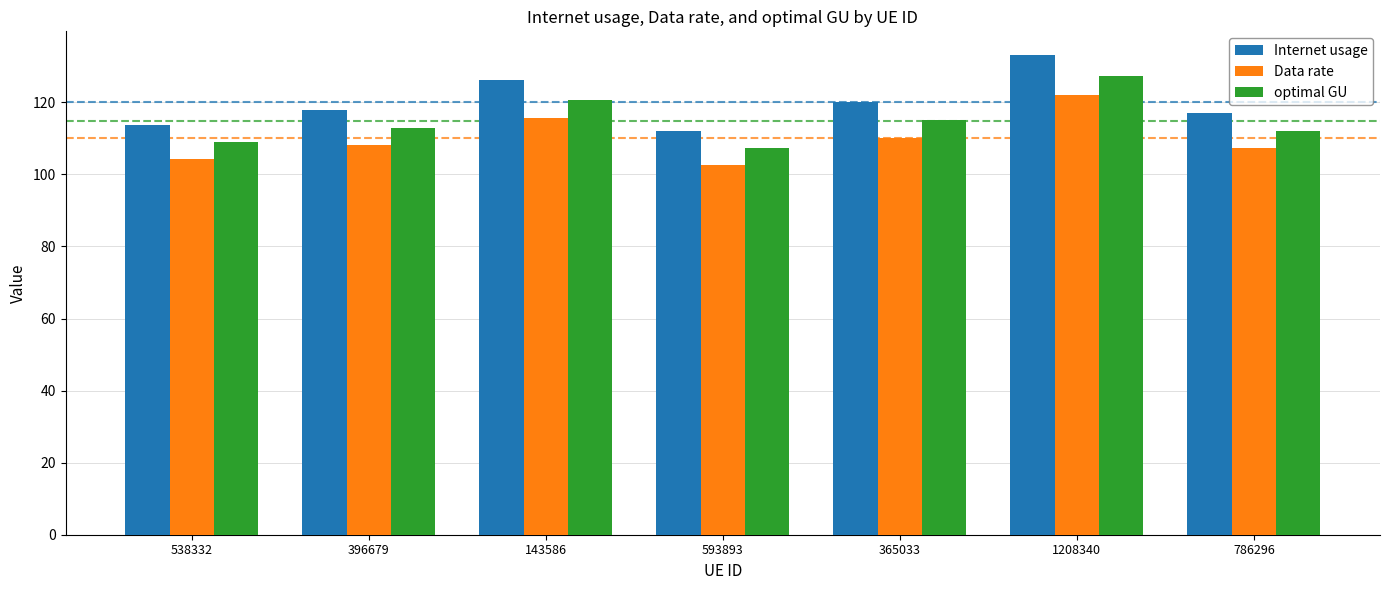

What is the difference between the highest and lowest values at 396679?

9.8